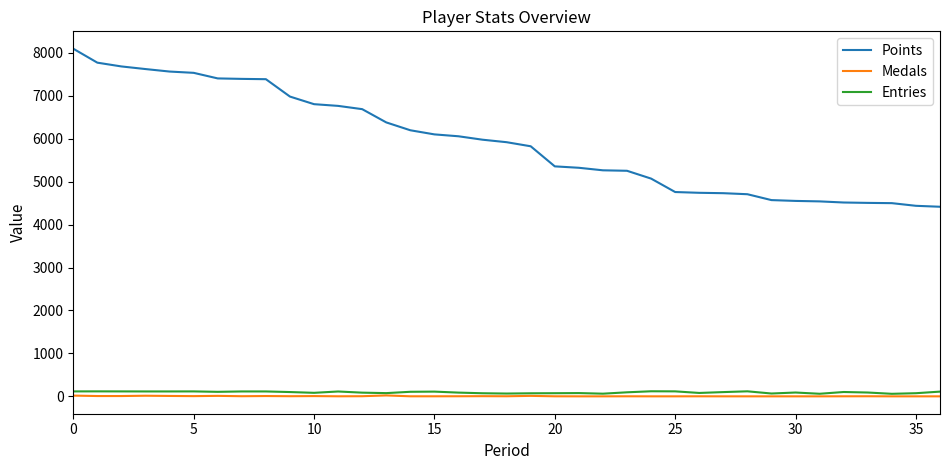

True or false: Medals and Points intersect in this chart.

False